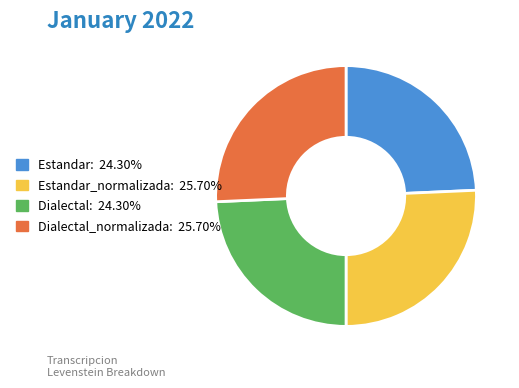

Is there any slice that represents more than half of the pie?

No